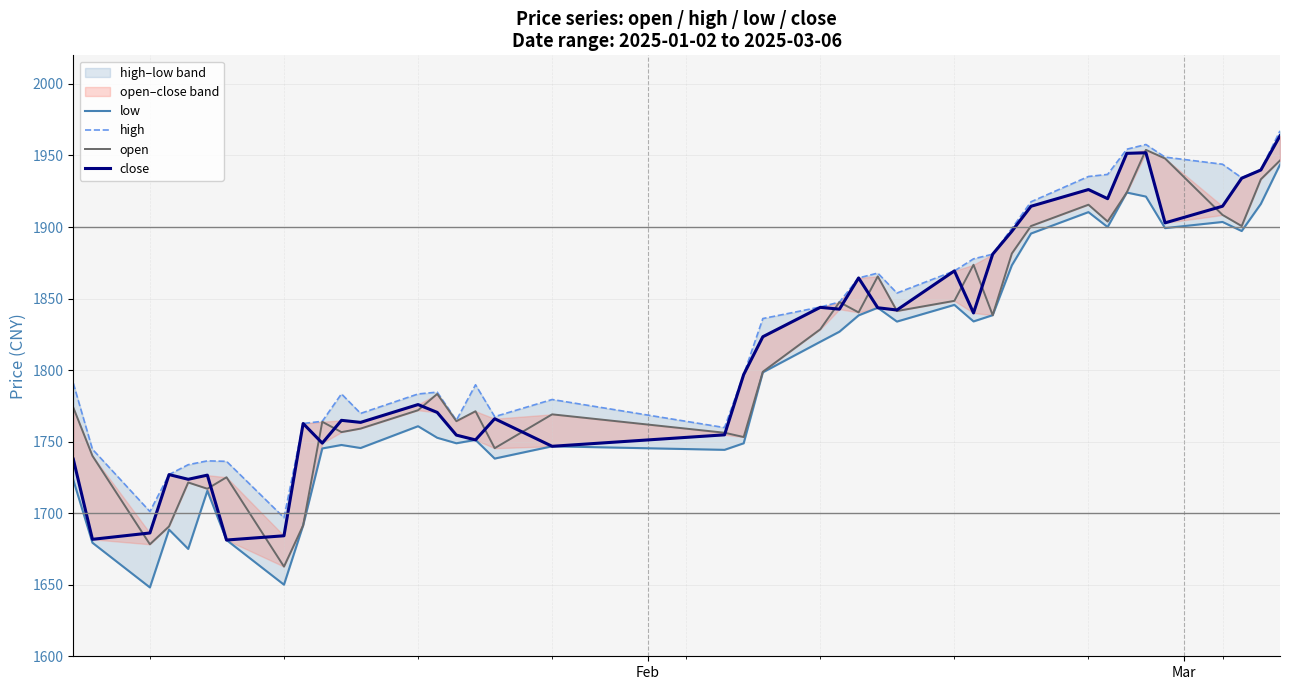

How many intersections are there between close and open?

17